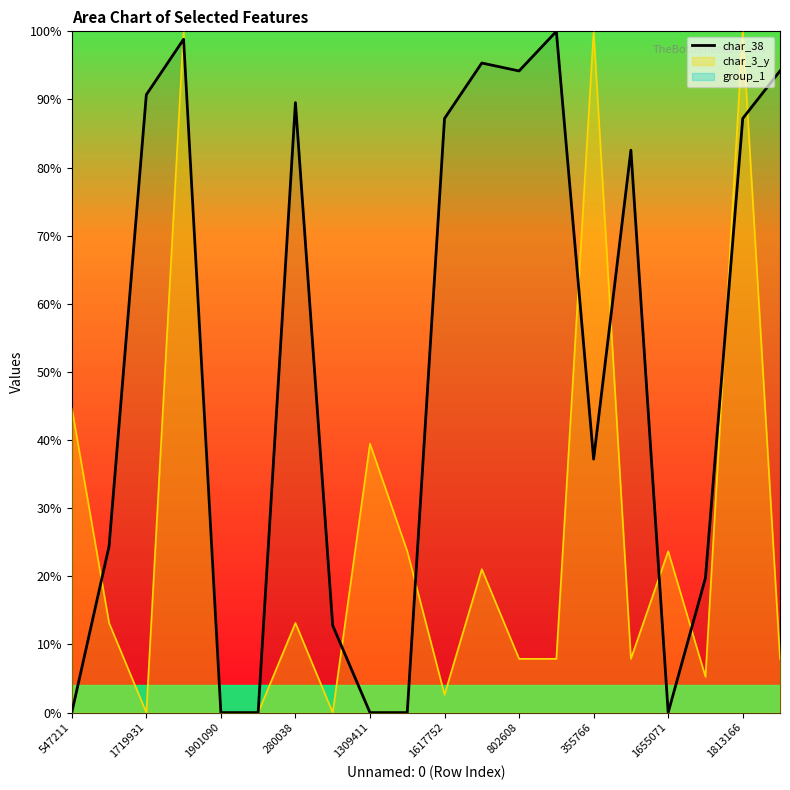

The value of char_3_y at 802608 is 7.9. True or false?

True